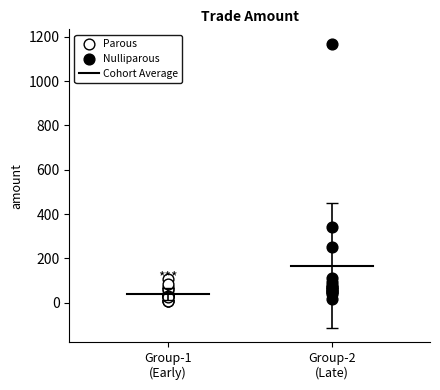

Which series reaches the maximum Y coordinate?

Nulliparous